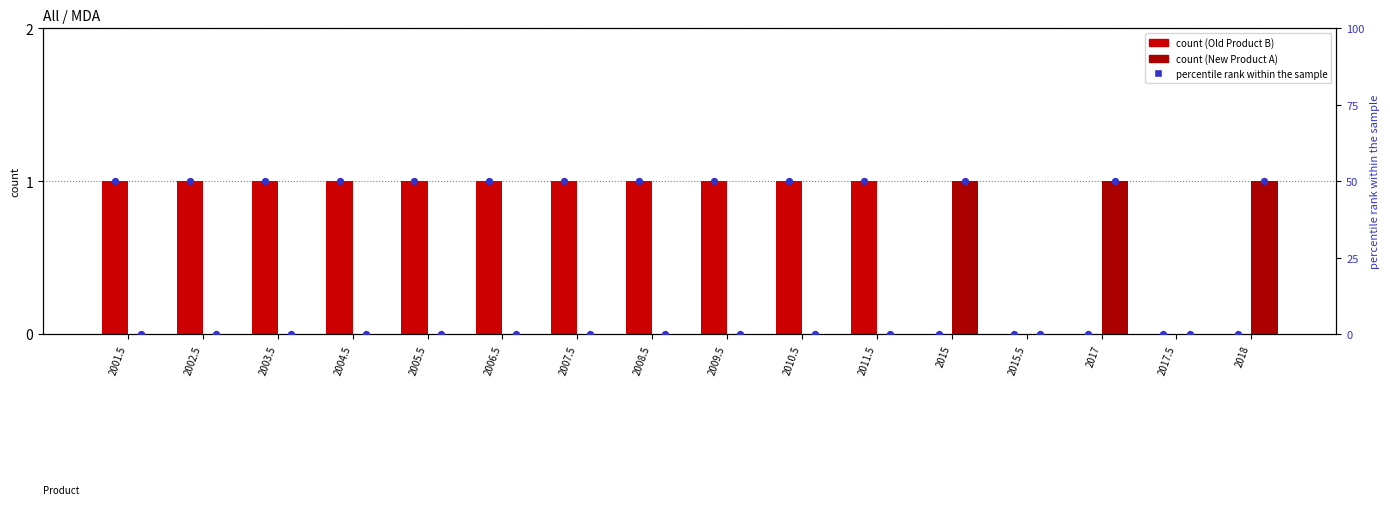

What is the total value across all series at 2001.5?

51